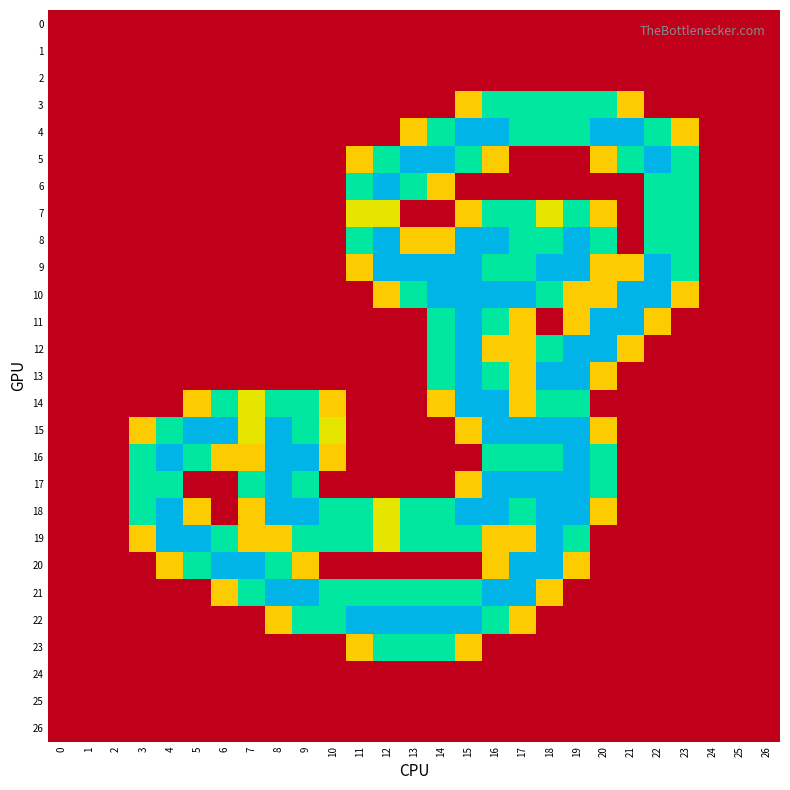

How many data points does each series have?

27